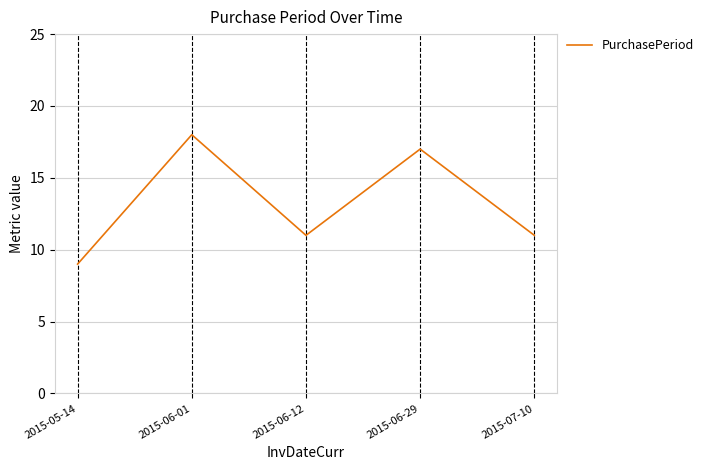

How many categories are shown in the chart?

5